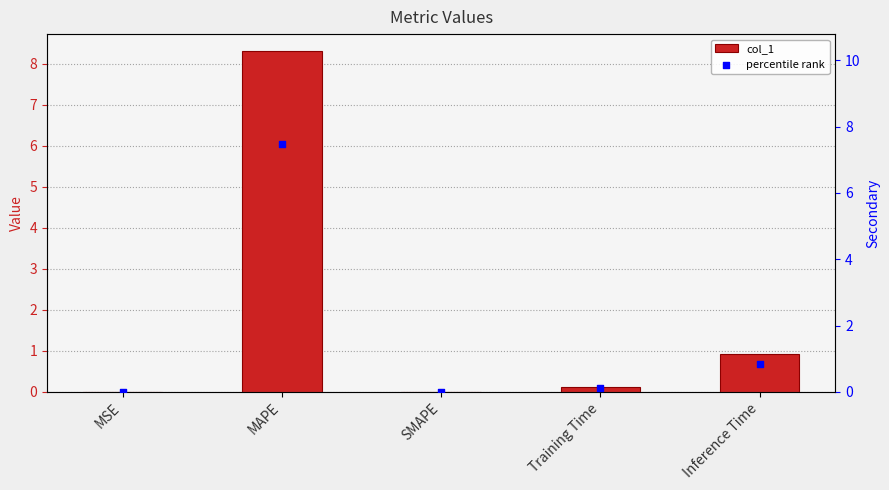

What is the total value across all series at MAPE?

15.8